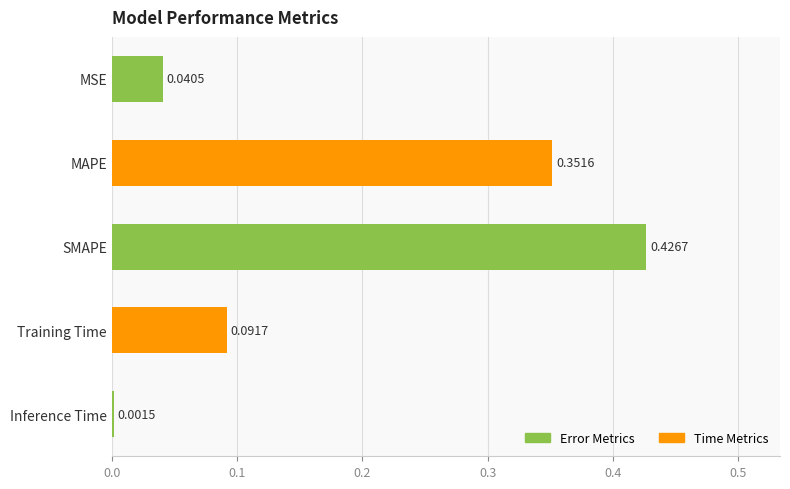

What is the average value?

0.2